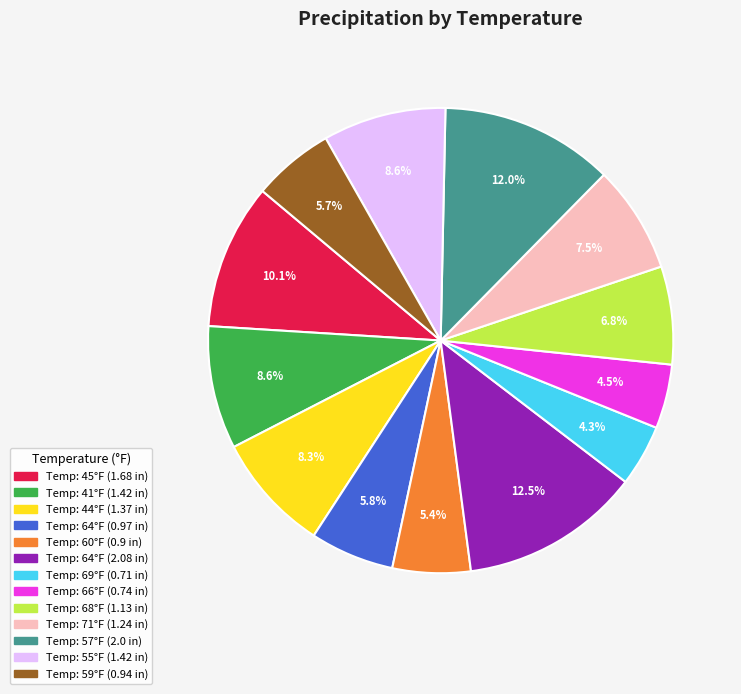

Is there a majority slice in this chart?

No